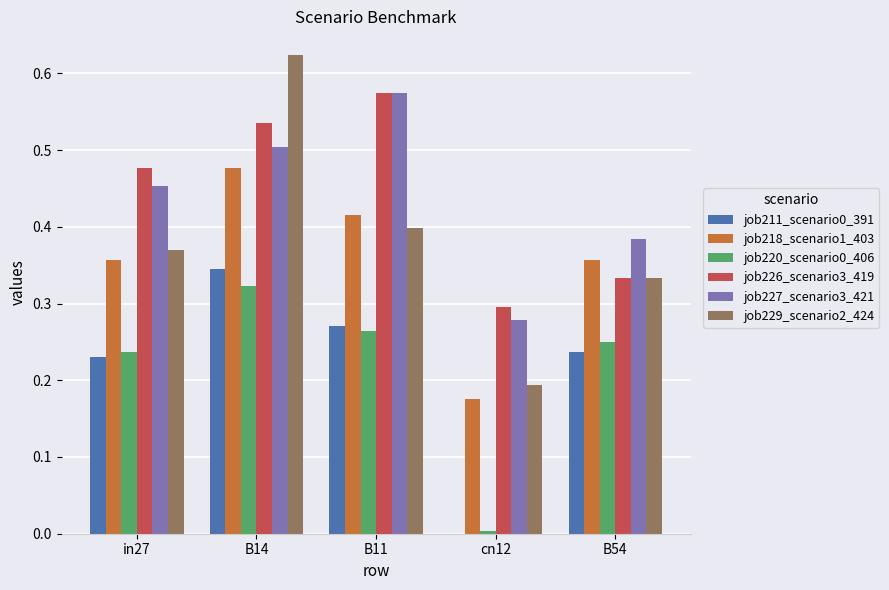

Which series changed the most between in27 and B14?

job229_scenario2_424